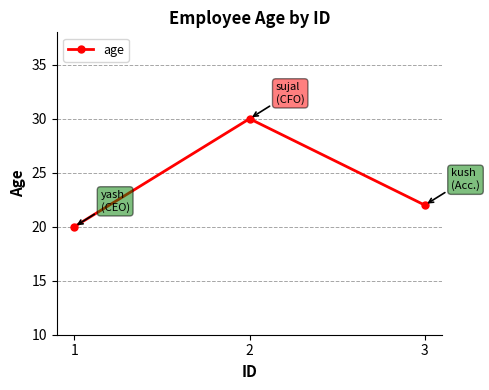

The value at 1 is 20. True or false?

True